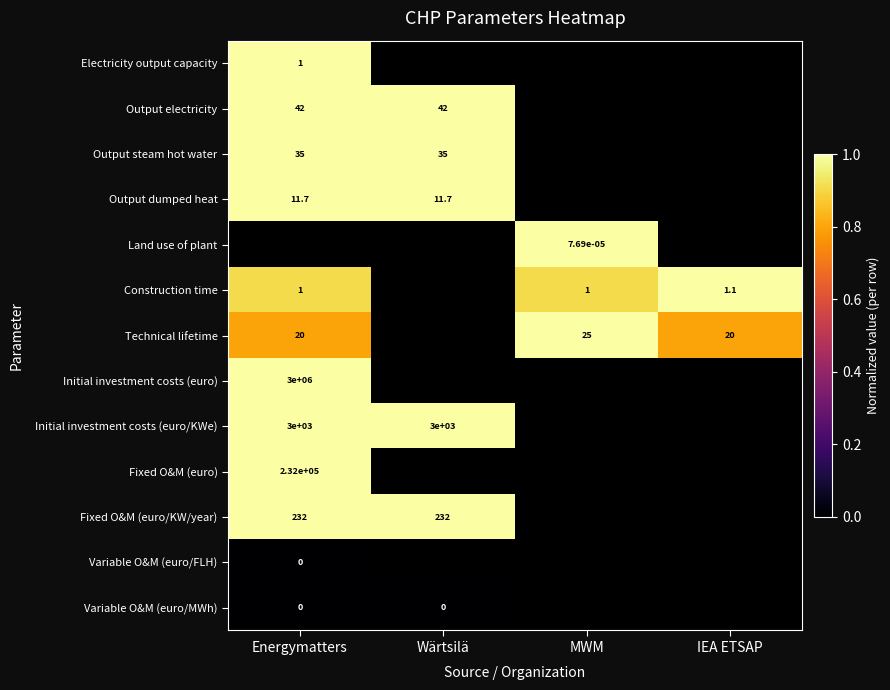

Is it true that Fixed O&M (euro) equals 0.5 at Energymatters?

False